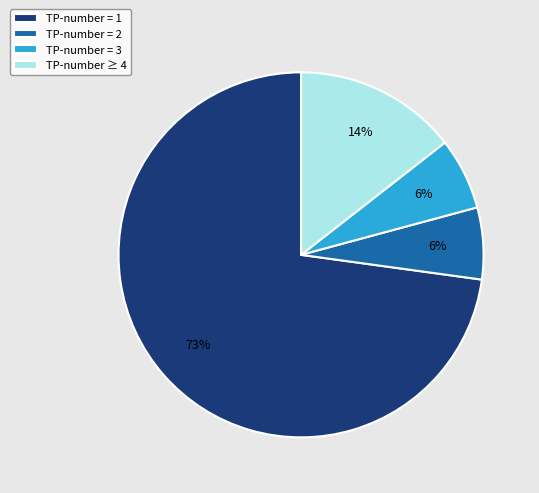

To the nearest percent, what is the average slice percentage?

25%